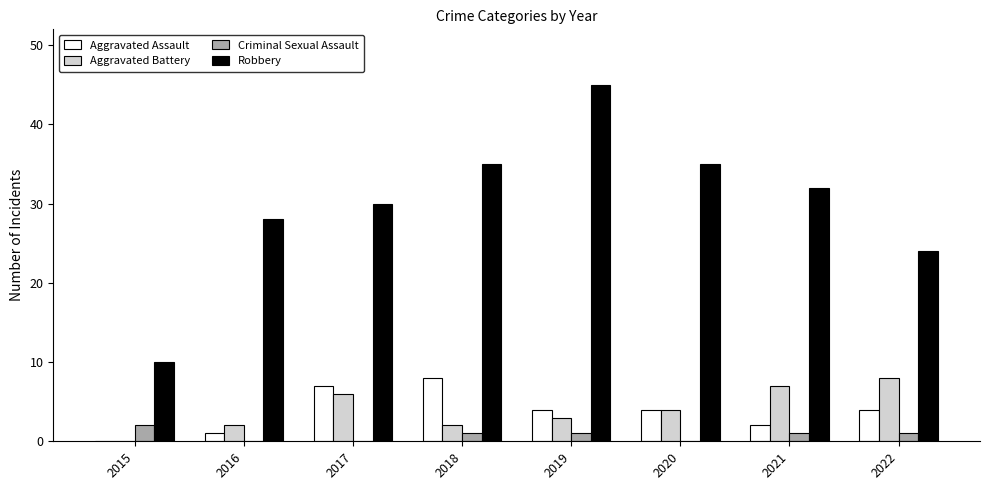

The Robbery series shows 30 at 2017. True or false?

True